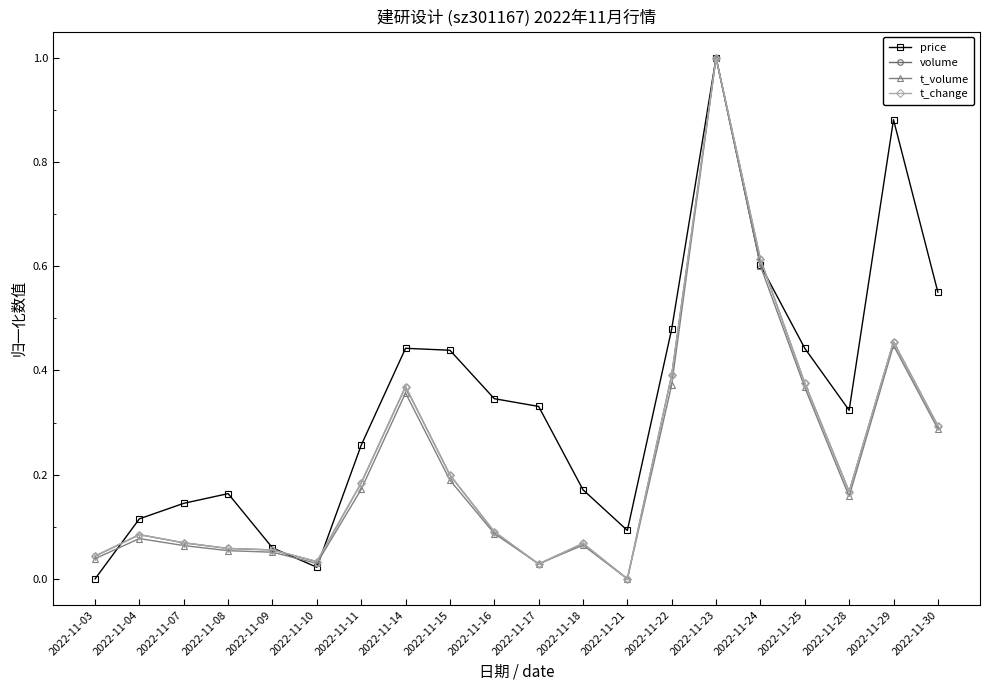

At how many categories does at least one series exceed 0?

20